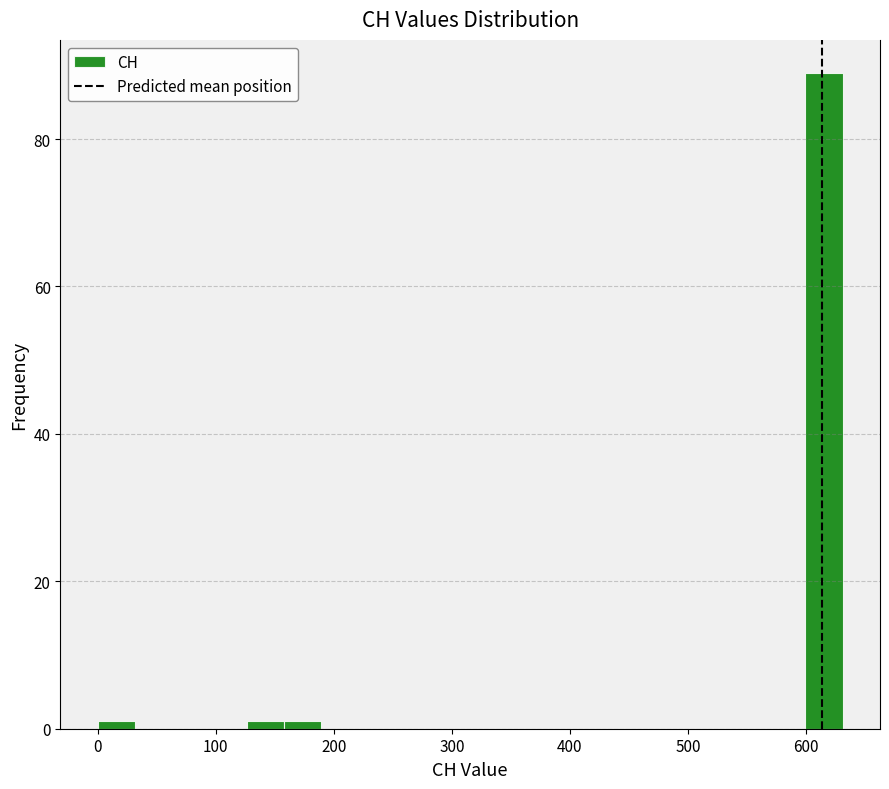

Around what value on the x-axis is the tallest bar? Give the approximate position of its centre, as read against the axis.

620